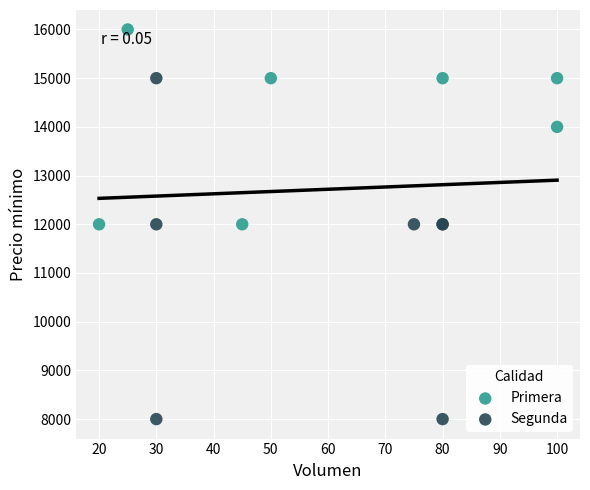

Which series reaches the maximum Y coordinate?

Primera